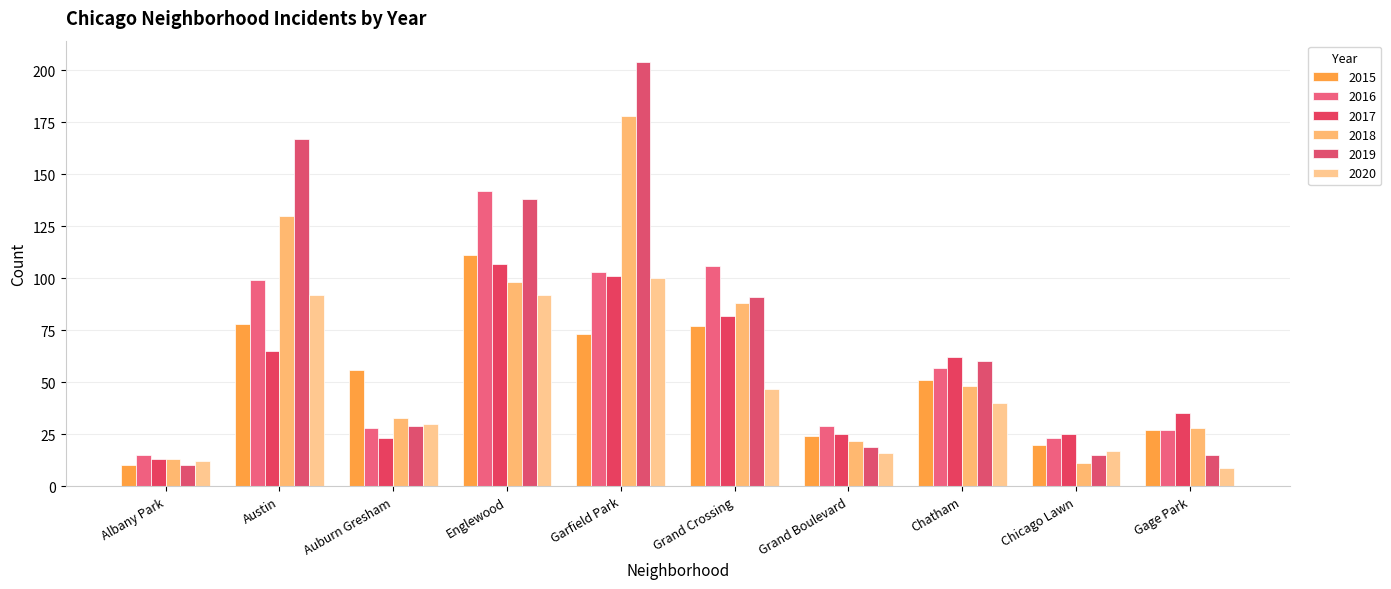

Reading left to right, list all the values displayed in this chart.

2015: Albany Park=10	Austin=78	Auburn Gresham=56	Englewood=111	Garfield Park=73	Grand Crossing=77	Grand Boulevard=24	Chatham=51	Chicago Lawn=20	Gage Park=27
2016: Albany Park=15	Austin=99	Auburn Gresham=28	Englewood=142	Garfield Park=103	Grand Crossing=106	Grand Boulevard=29	Chatham=57	Chicago Lawn=23	Gage Park=27
2017: Albany Park=13	Austin=65	Auburn Gresham=23	Englewood=107	Garfield Park=101	Grand Crossing=82	Grand Boulevard=25	Chatham=62	Chicago Lawn=25	Gage Park=35
2018: Albany Park=13	Austin=130	Auburn Gresham=33	Englewood=98	Garfield Park=178	Grand Crossing=88	Grand Boulevard=22	Chatham=48	Chicago Lawn=11	Gage Park=28
2019: Albany Park=10	Austin=167	Auburn Gresham=29	Englewood=138	Garfield Park=204	Grand Crossing=91	Grand Boulevard=19	Chatham=60	Chicago Lawn=15	Gage Park=15
2020: Albany Park=12	Austin=92	Auburn Gresham=30	Englewood=92	Garfield Park=100	Grand Crossing=47	Grand Boulevard=16	Chatham=40	Chicago Lawn=17	Gage Park=9